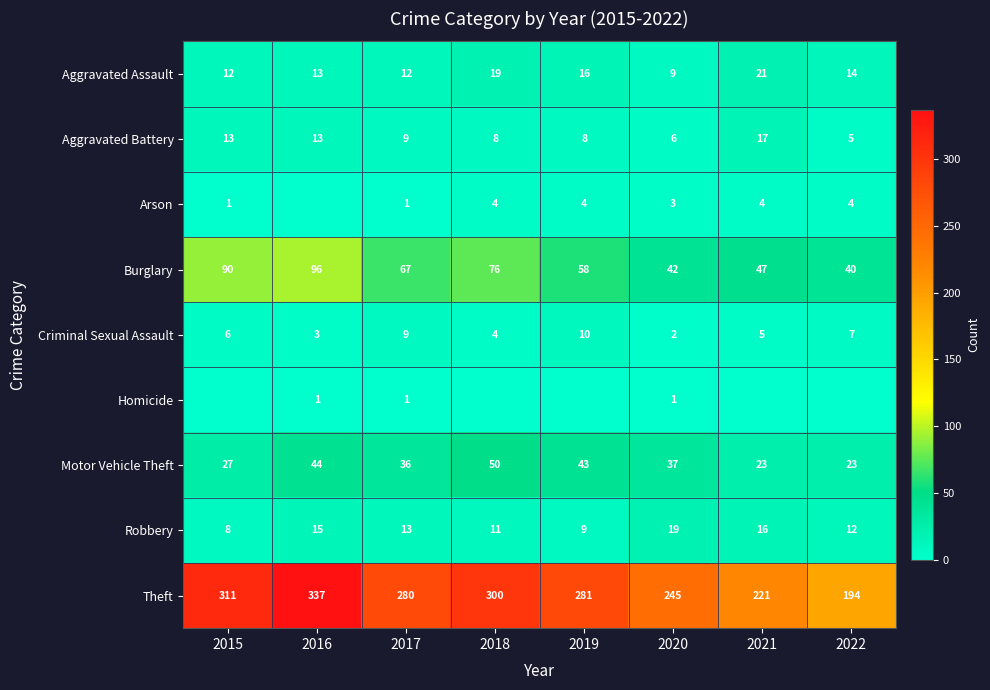

Which category has the highest value in the Robbery series?

2020